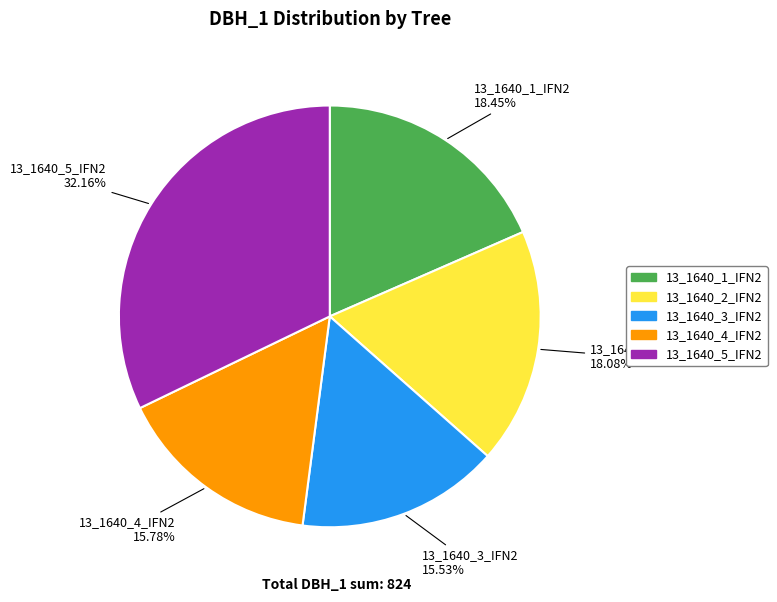

To the nearest percent, what percentage of the pie is 13_1640_2_IFN2?

18%